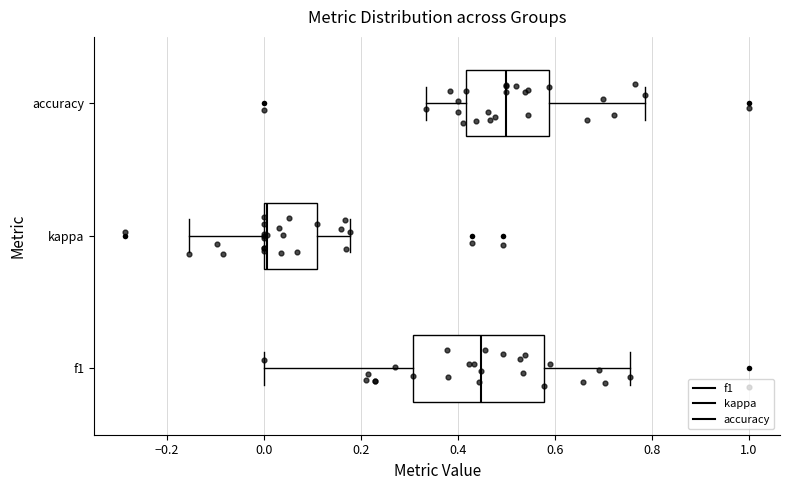

Reading bottom to top, transcribe this box plot: for each box, give where its median line is, the range the box spans, and where its two whiskers end, as read against the x-axis. The values are not printed on the chart, so give them approximately, as read against the axis.

f1: median 0.44, box 0.30 to 0.58, whiskers 0.00 to 0.76
kappa: median 0.00 (just right of the box's left edge), box 0.00 to 0.10, whiskers -0.16 to 0.18
accuracy: median 0.50, box 0.42 to 0.58, whiskers 0.34 to 0.78